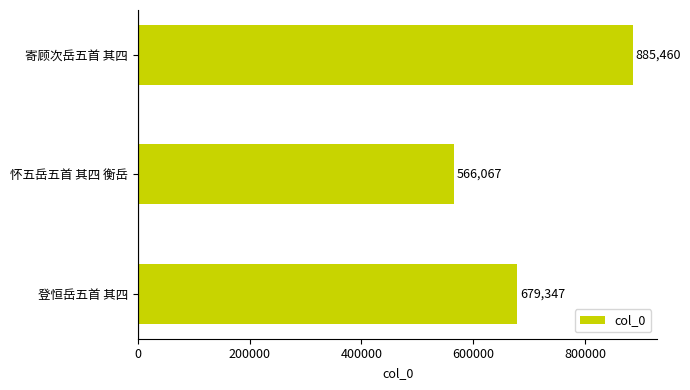

True or false: the data shows 255187 at 怀五岳五首 其四 衡岳.

False